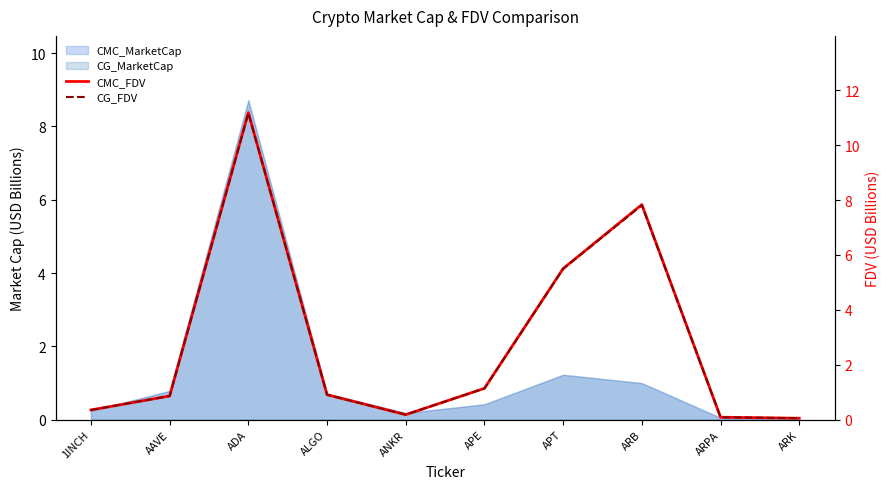

What is the difference between the CMC_FDV values at ADA and 1INCH?

10.8